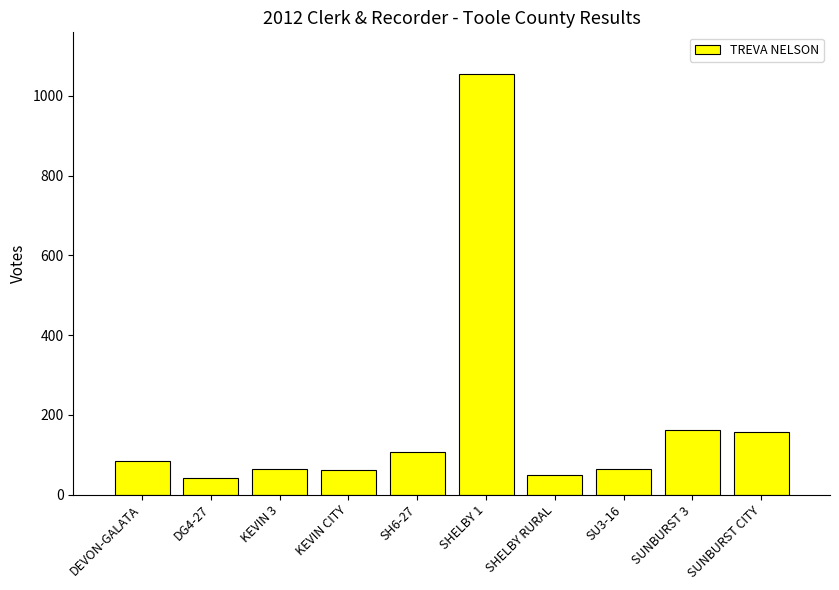

What is the greatest value displayed?

1054